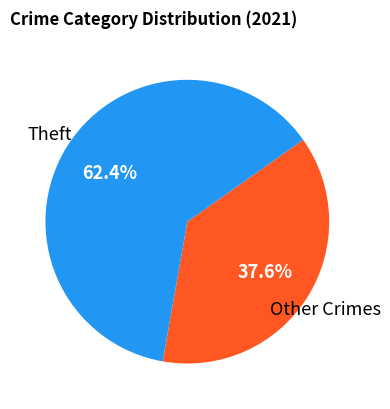

Is there a majority slice in this chart?

Yes